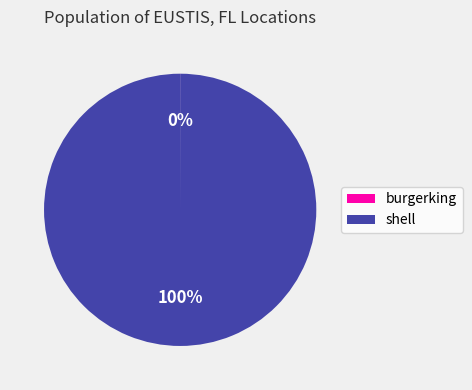

True or false: shell accounts for 89% of the total.

False